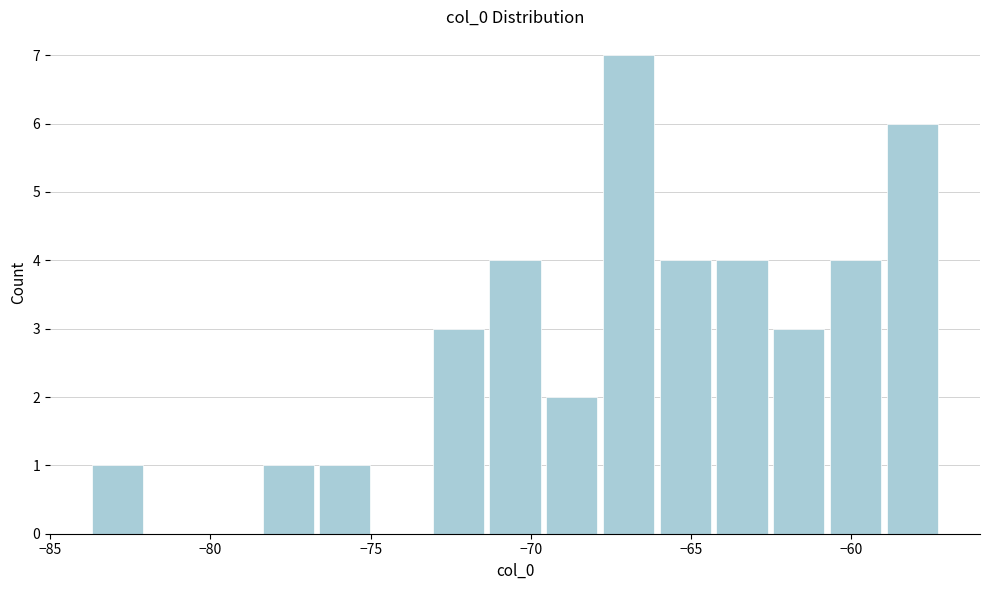

Read against the x-axis, roughly where is the centre of the tallest bar?

-67.0